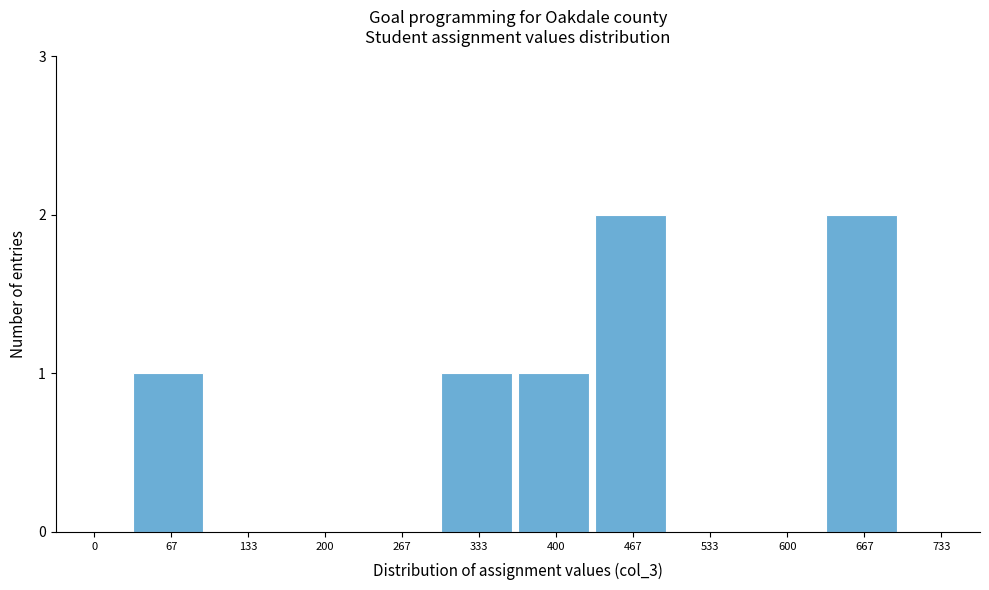

Reading left to right, transcribe all the data shown in this chart.

0=0	67=1	133=0	200=0	267=0	333=1	400=1	467=2	533=0	600=0	667=2	733=0